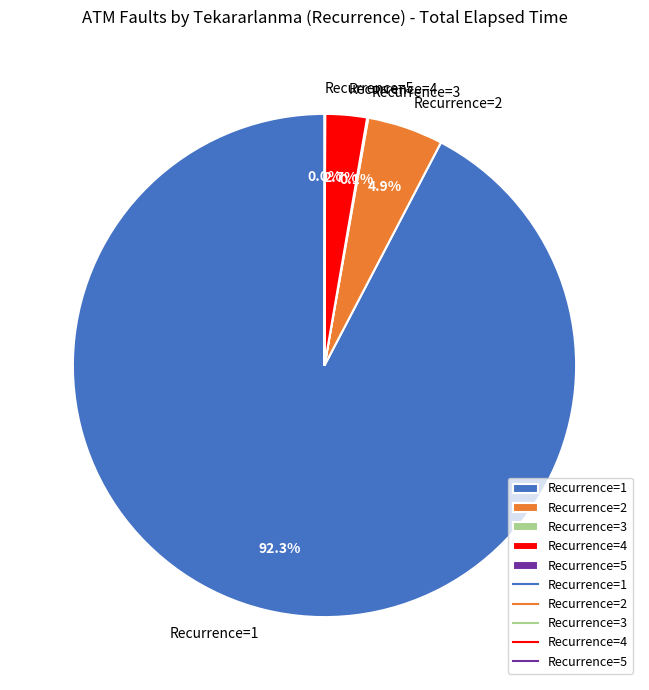

What percentage do Recurrence=1 and Recurrence=4 together represent?

95.0%